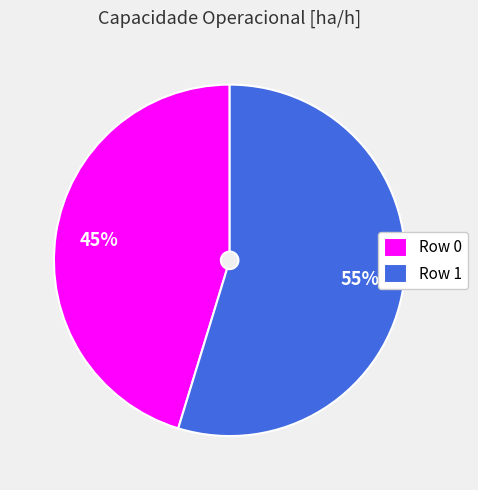

How many segments does this pie chart have?

2